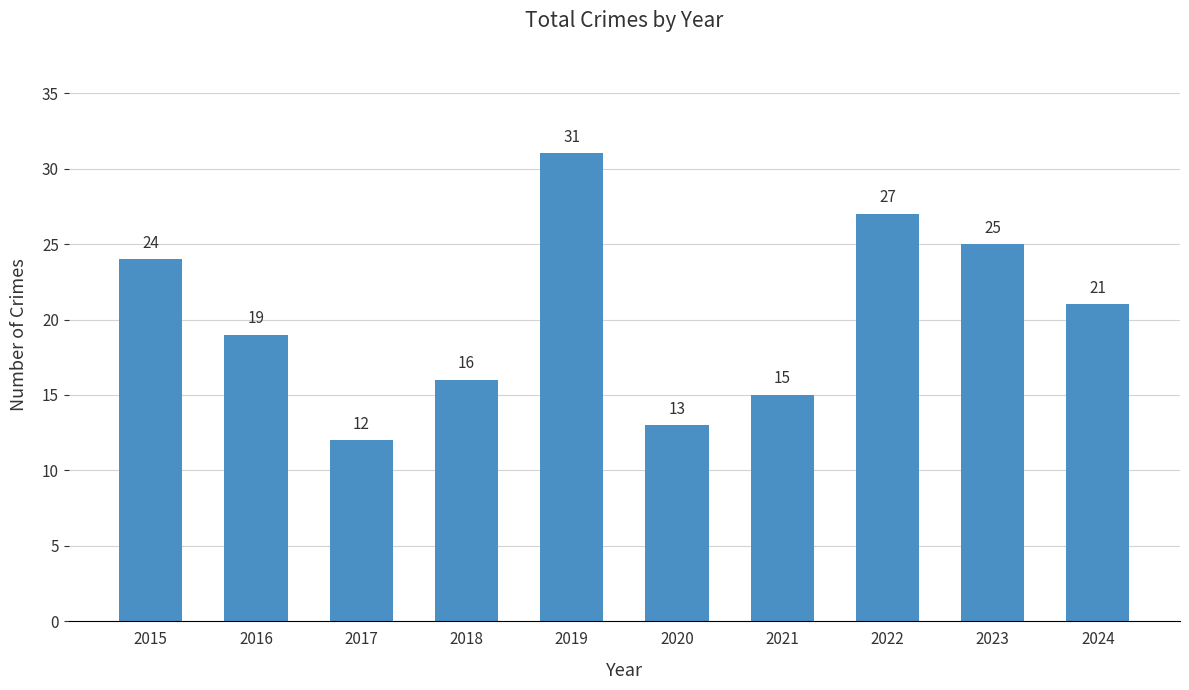

How many bars are there in total?

10